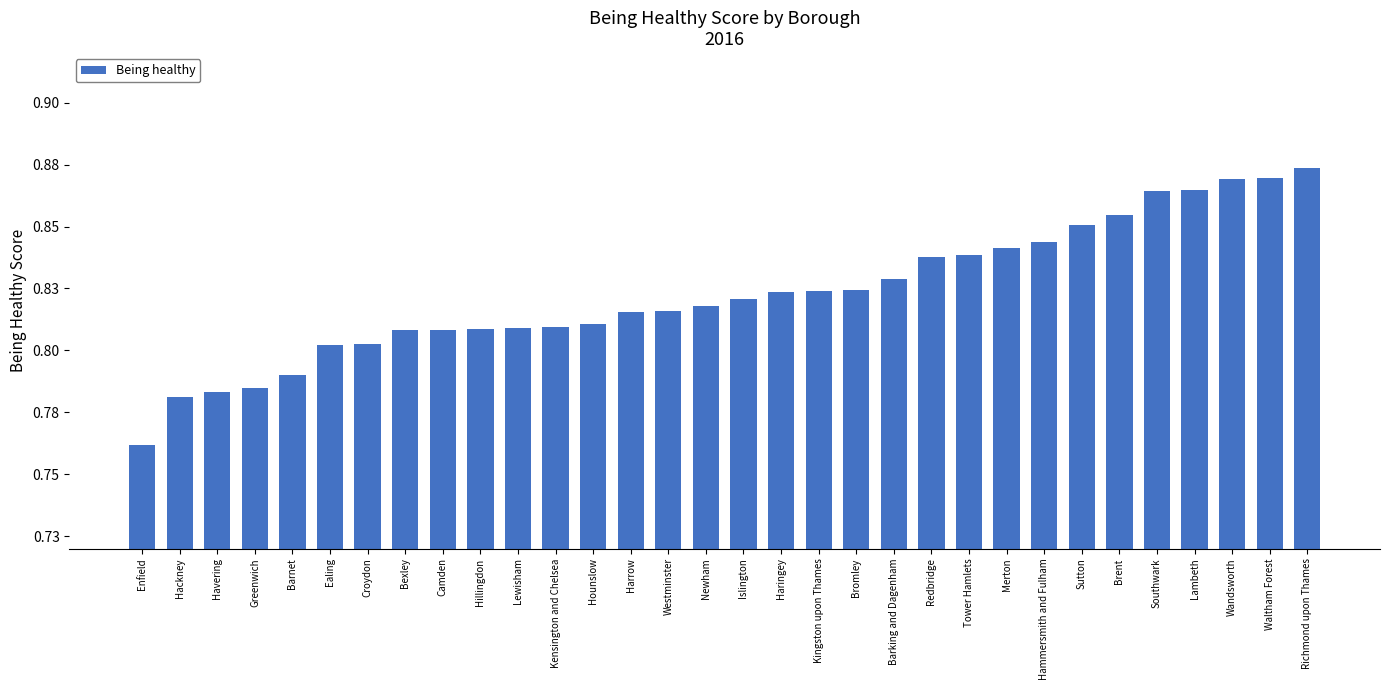

Does the chart contain any negative values?

No